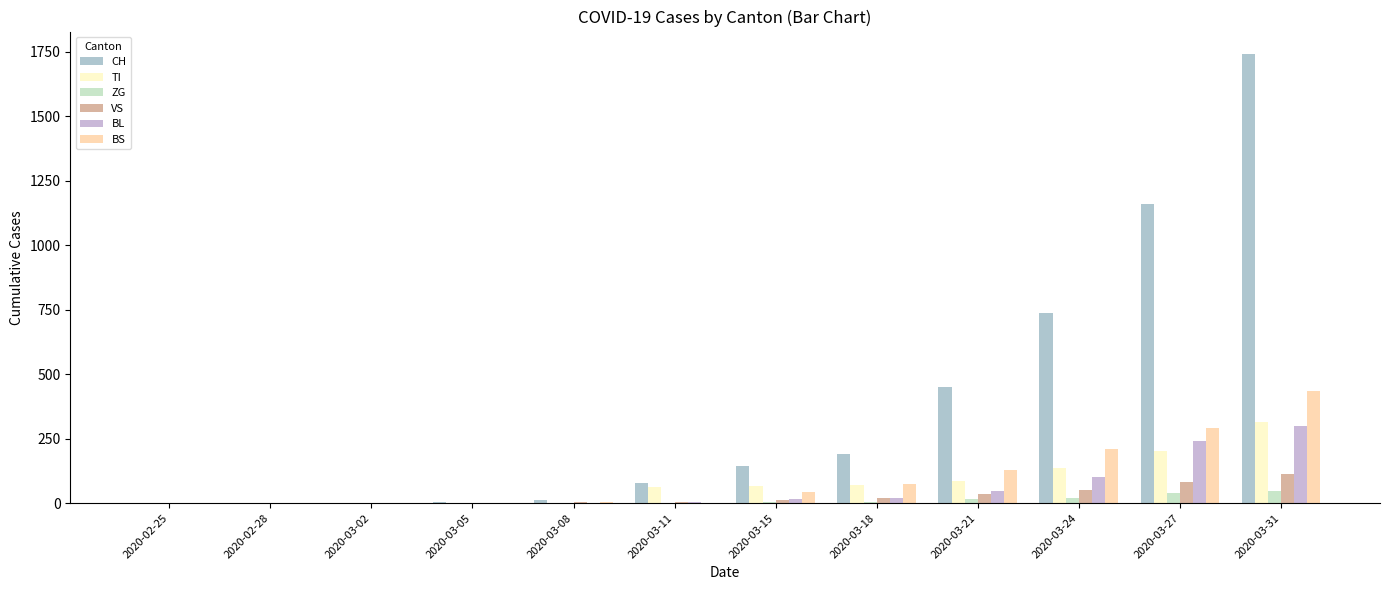

What is the difference between the maximum and minimum values in the ZG series?

46